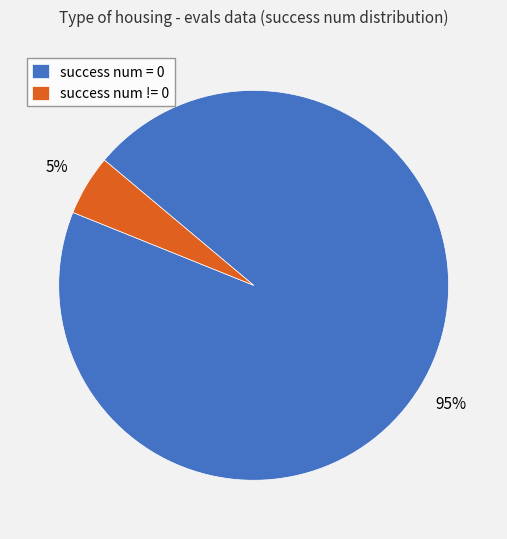

Count the number of slices in the pie.

2